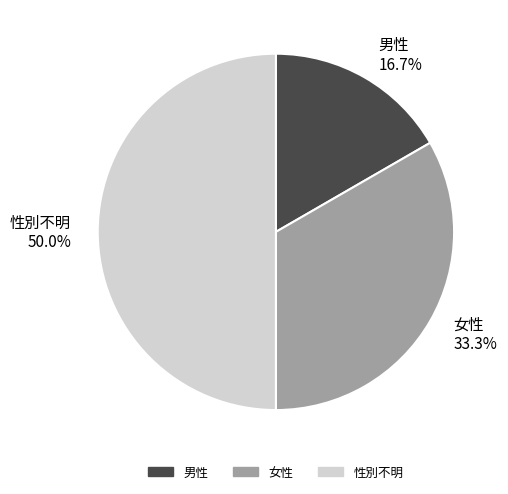

Is it true that 性別不明 is 44% of the pie?

False